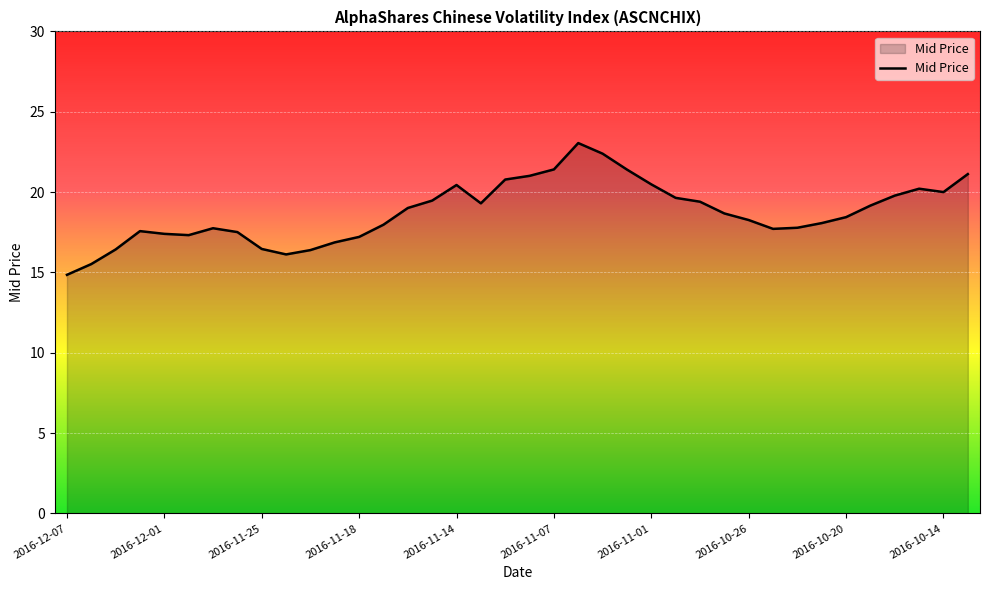

What is the maximum value shown in the chart?

23.1